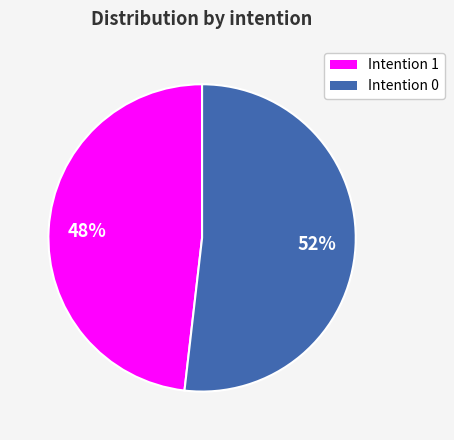

To the nearest percent, what is the average slice percentage?

50%